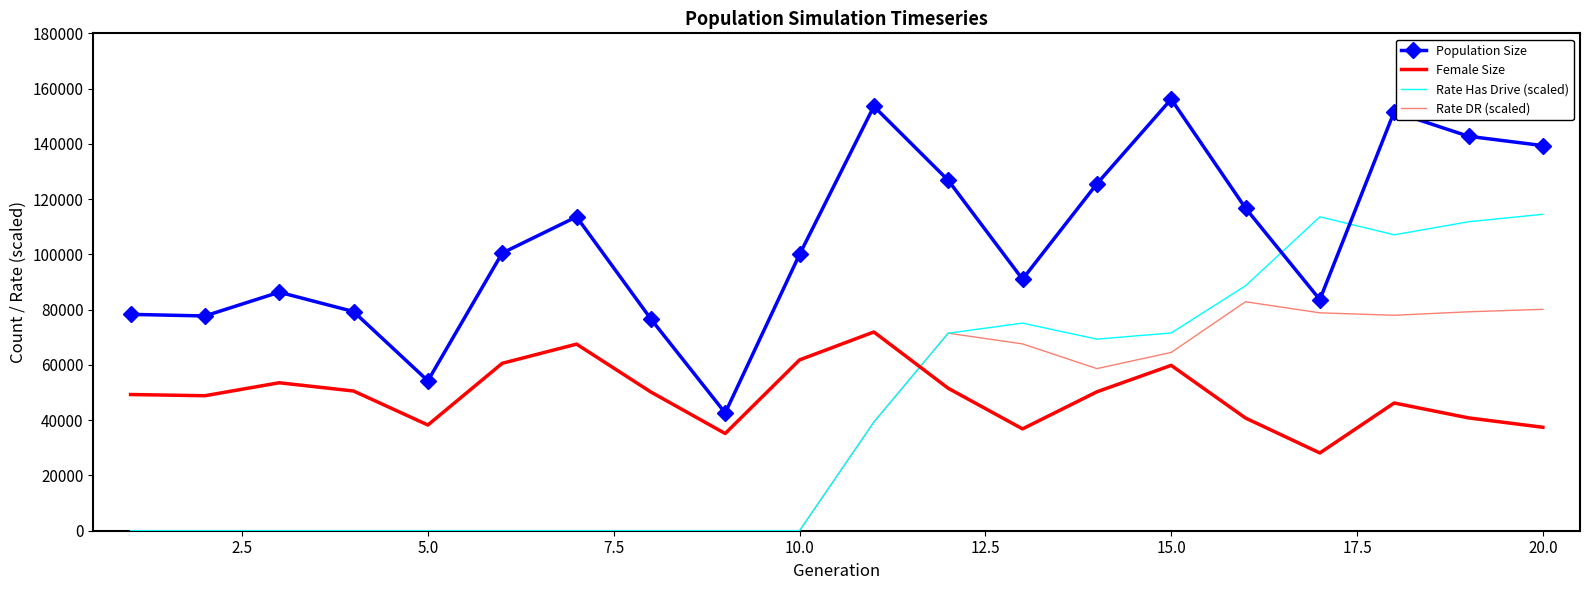

True or false: Rate DR (scaled) and Population Size cross at least once.

False